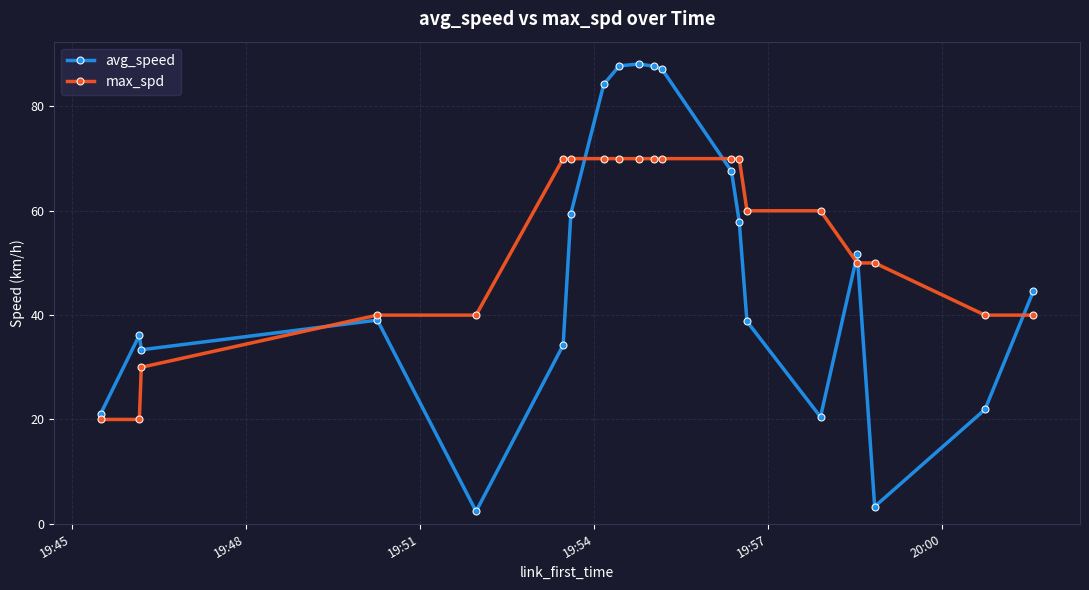

Which series has the largest total across all categories?

max_spd